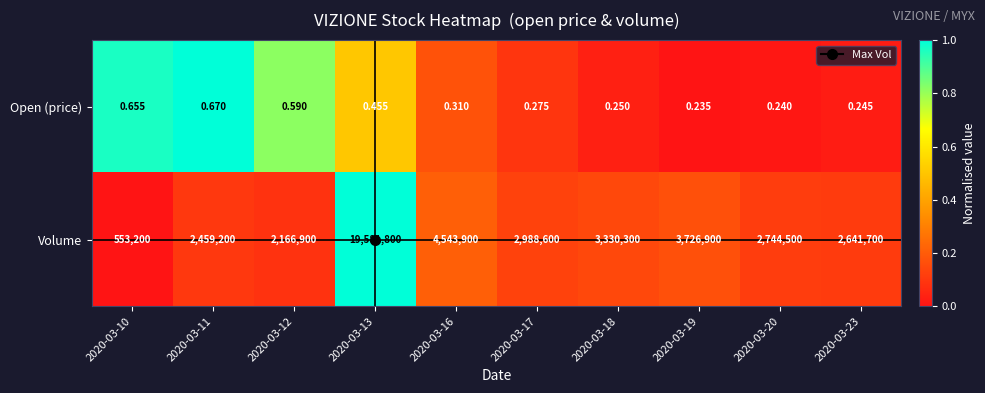

What is the spread (max minus min) of values at 2020-03-23?

2641699.8